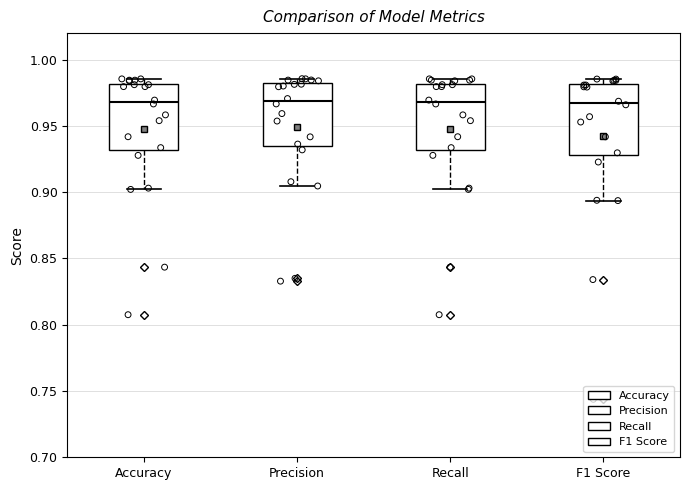

Reading left to right, read every box against the y-axis: the position of its median line, the range the box covers, and the ends of its whiskers. The values are not printed on the chart, so give them approximately, as read against the axis.

Accuracy: median 0.970, box 0.930 to 0.980, whiskers 0.900 to 0.985
Precision: median 0.970, box 0.935 to 0.980, whiskers 0.905 to 0.985
Recall: median 0.970, box 0.930 to 0.980, whiskers 0.900 to 0.985
F1 Score: median 0.965, box 0.930 to 0.980, whiskers 0.895 to 0.985